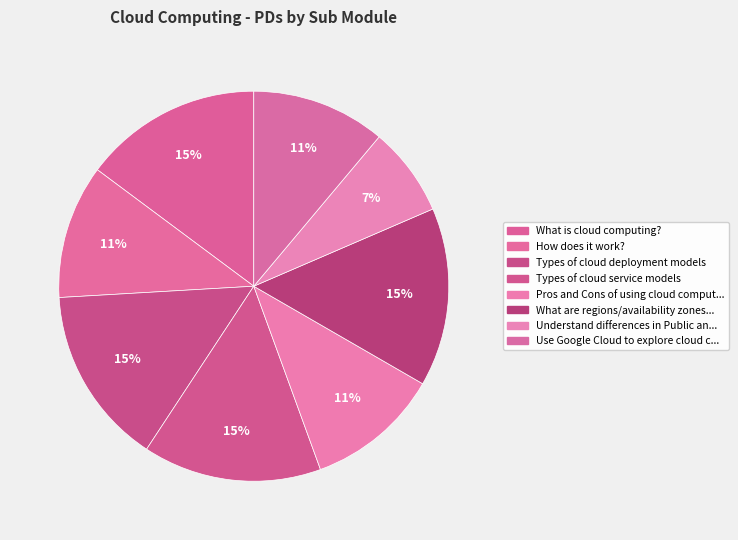

Count the number of slices in the pie.

8